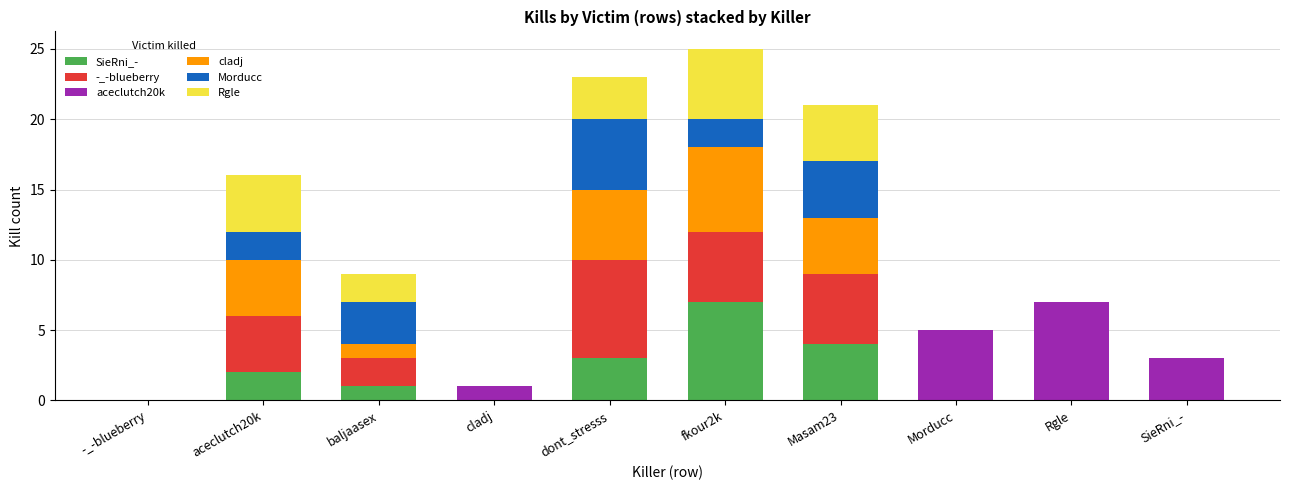

What value does the SieRni_- series have at dont_stresss?

3